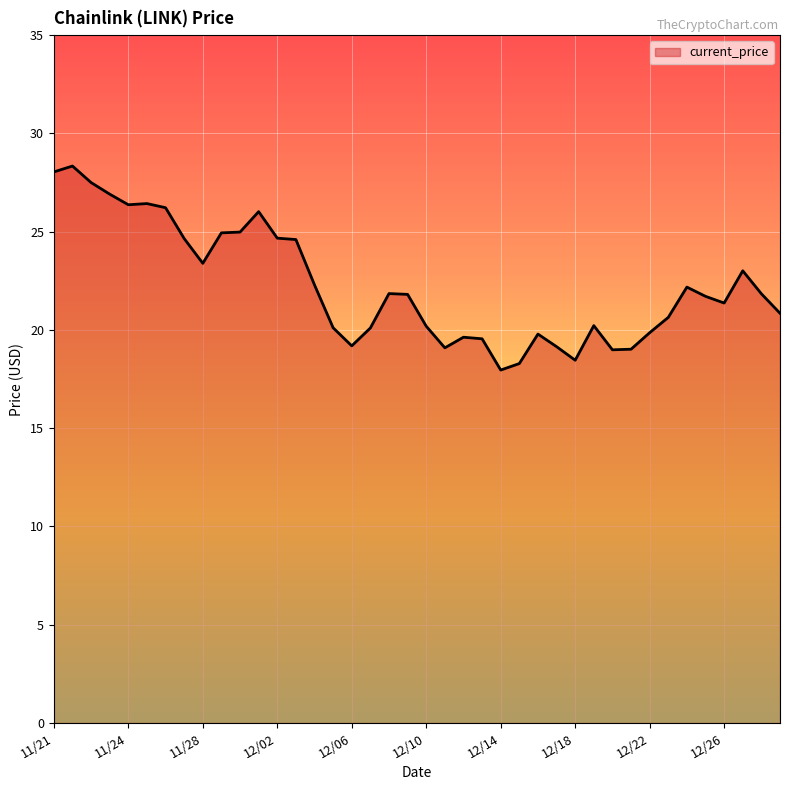

What is the greatest value displayed?

28.3